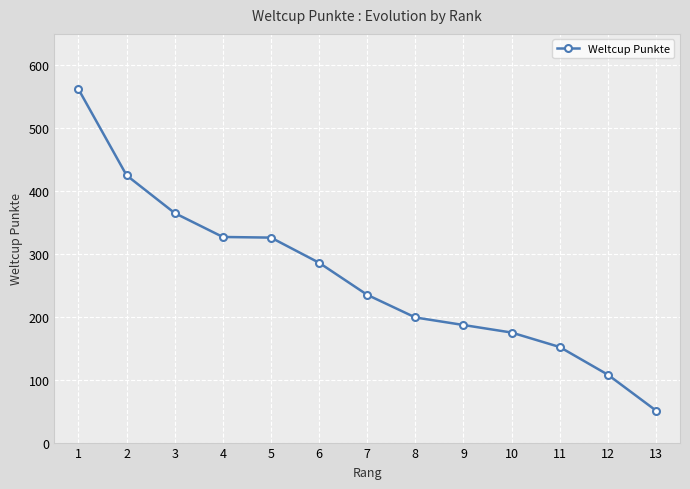

How many data points does each series have?

13